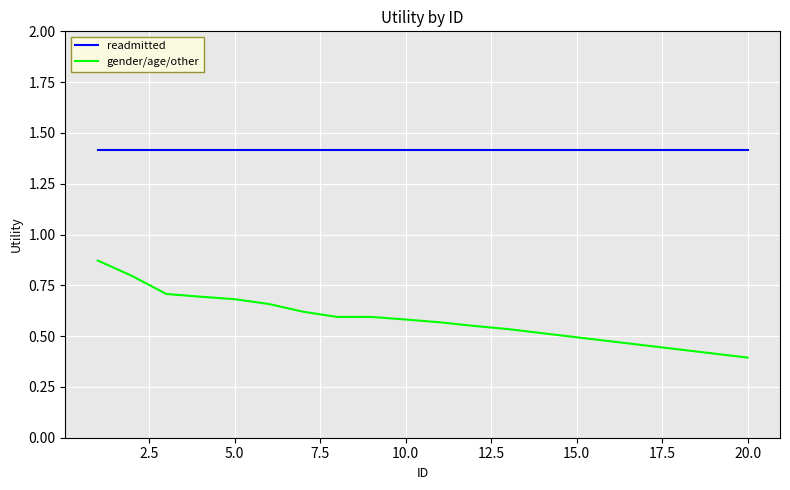

What is the lowest value of the readmitted series?

1.4